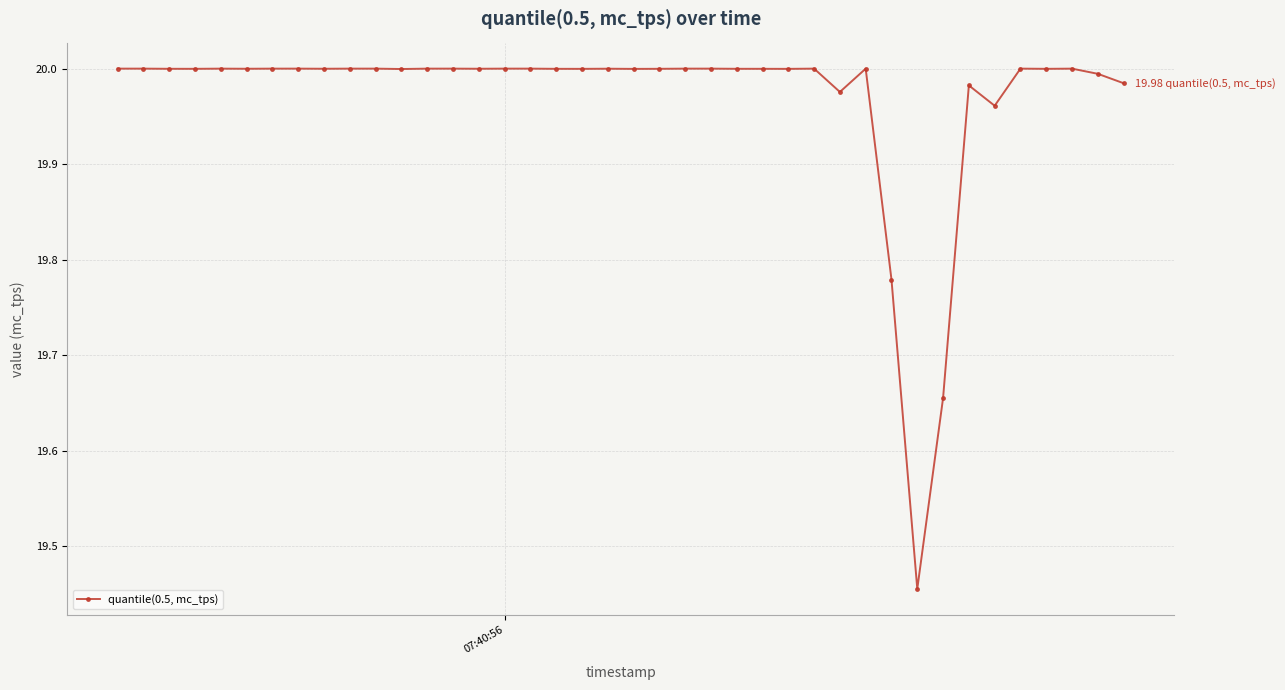

What is the difference between the maximum and minimum values?

0.5